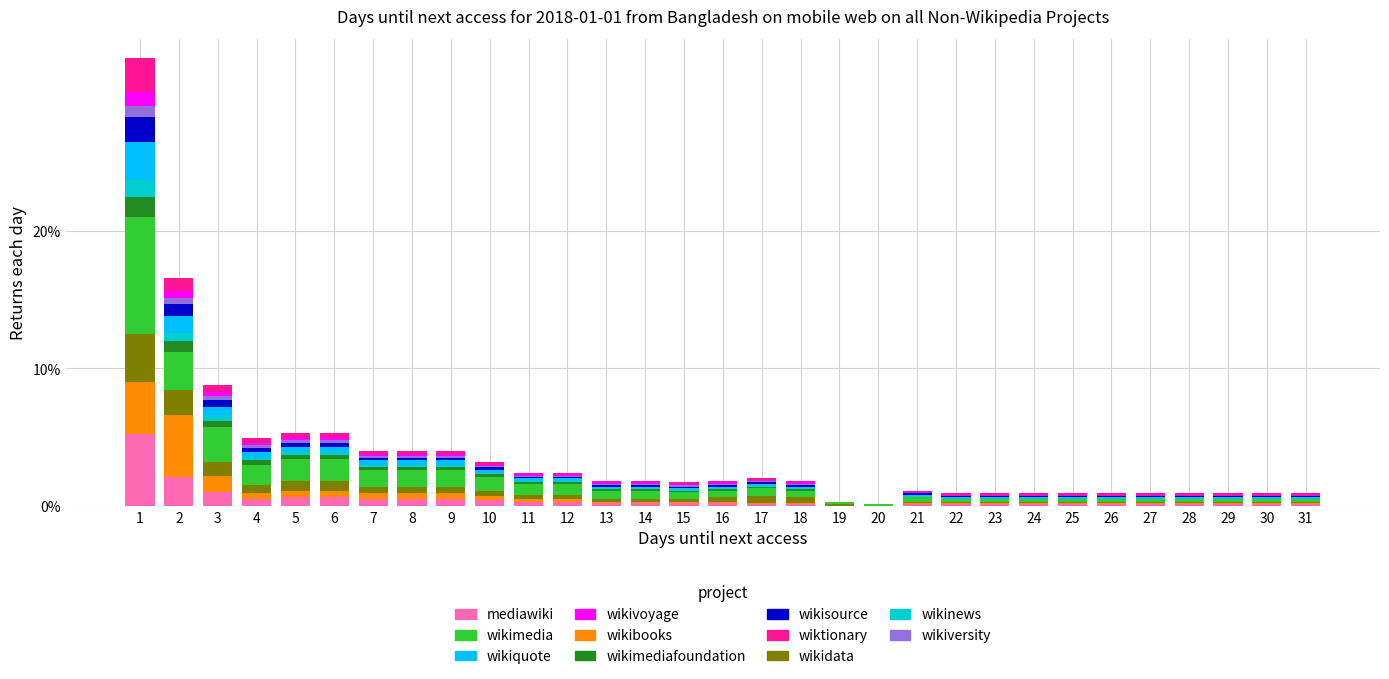

What is the maximum value for mediawiki?

5.2